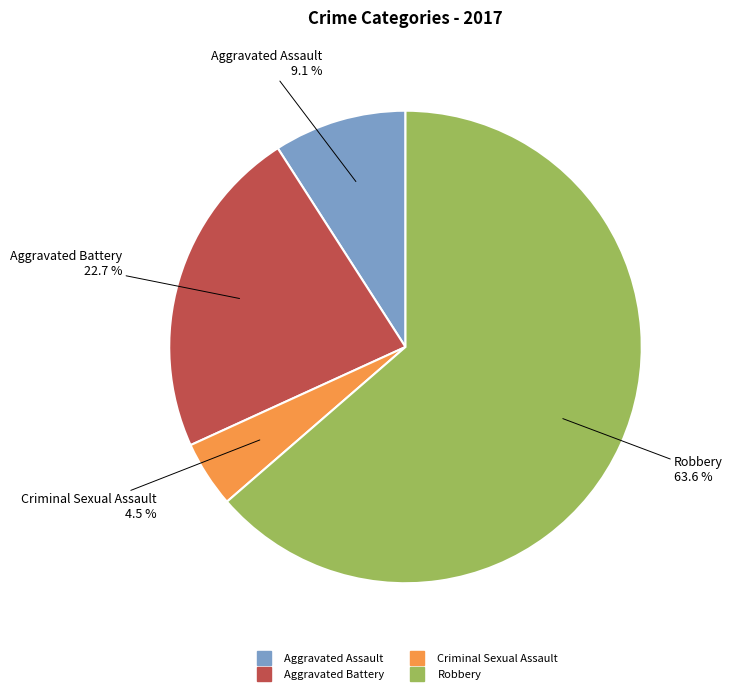

Count the number of slices in the pie.

4